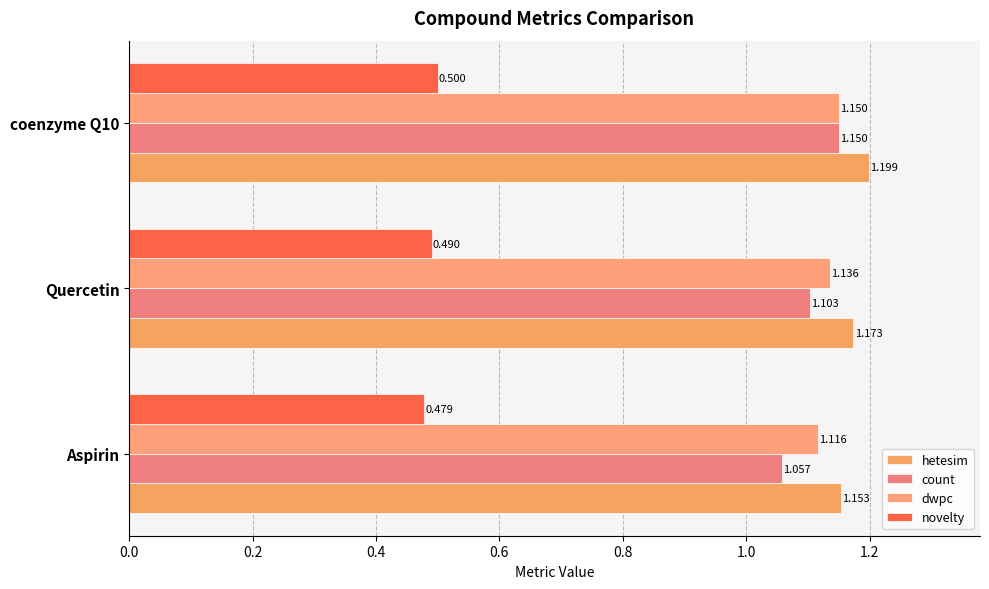

Which series has the largest total across all categories?

hetesim